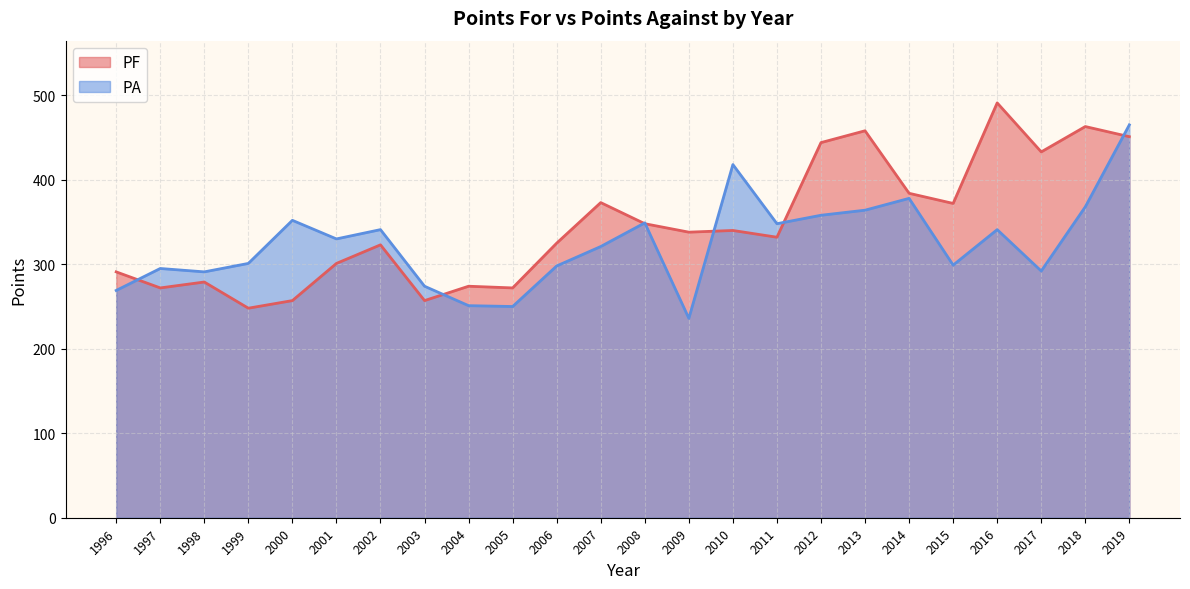

Count the number of data series in this chart.

2